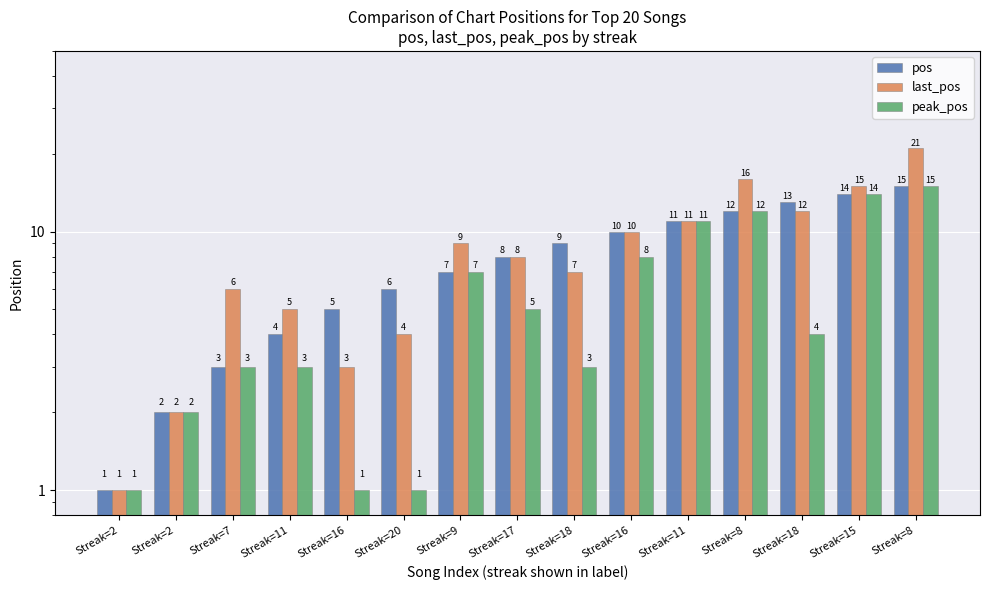

What is the total value across all series at Streak=8?

40